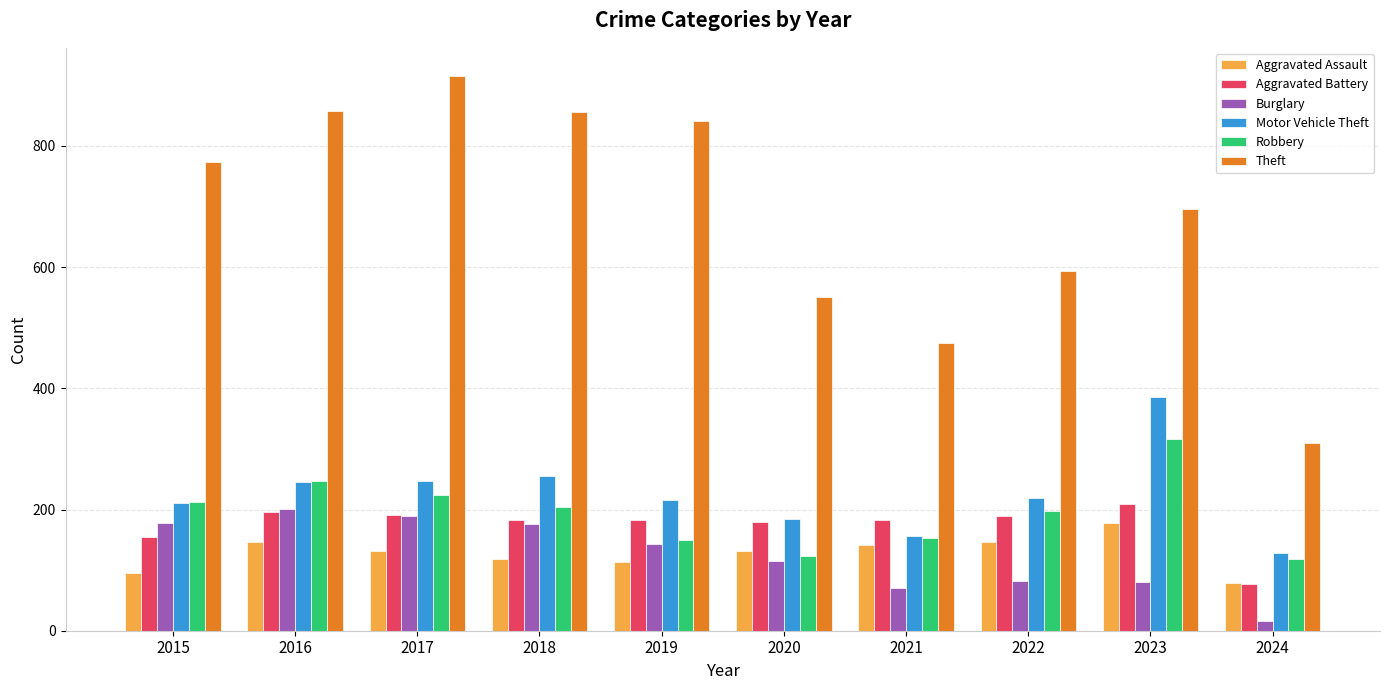

Where does the Robbery series first go above 204?

2015